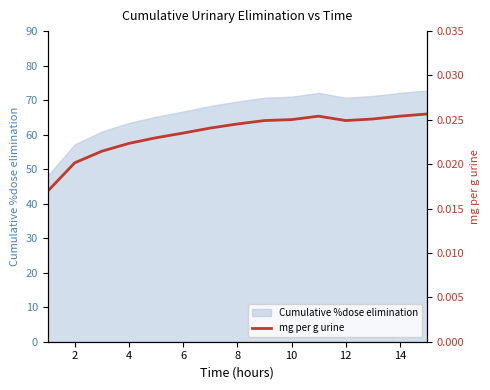

The Cumulative %dose elimination series shows 71.0 at 10. True or false?

True